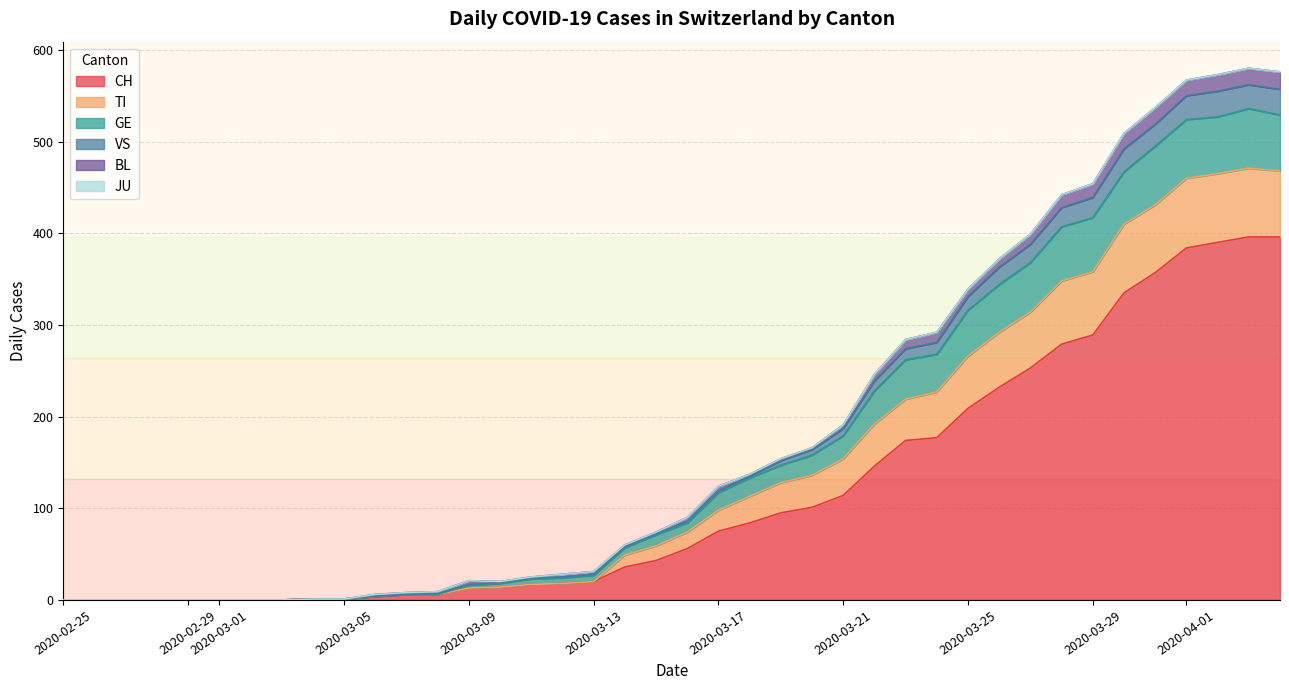

True or false: GE and TI intersect in this chart.

False